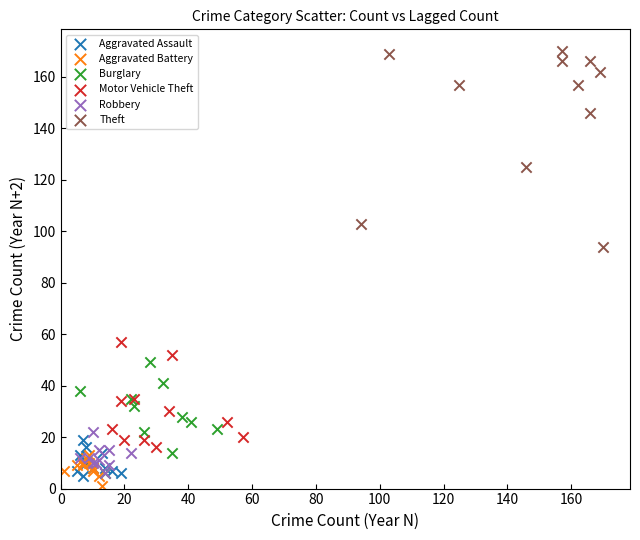

Which series reaches the maximum Y coordinate?

Theft